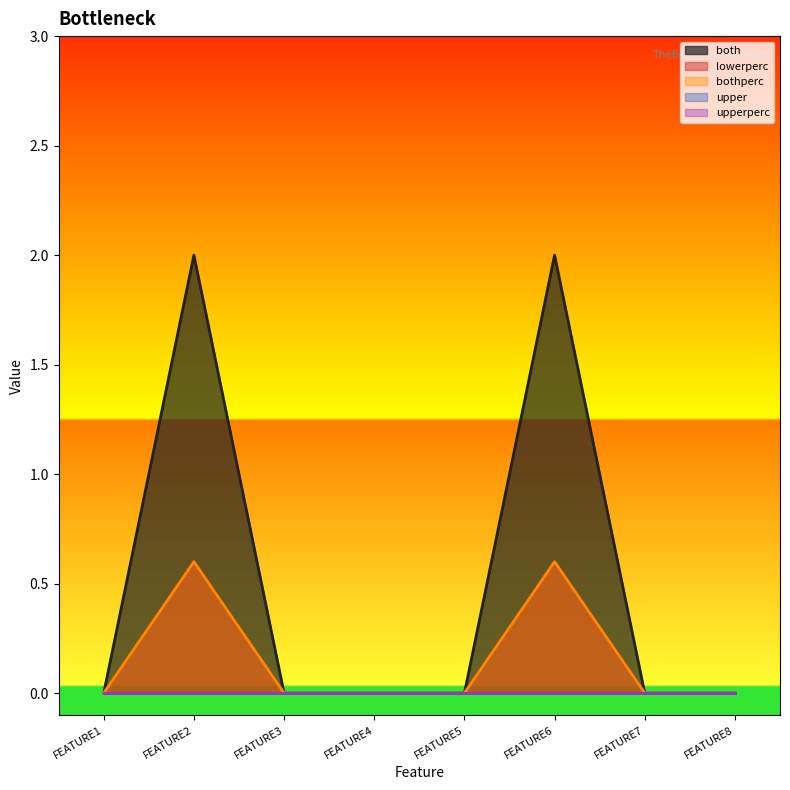

What is the sum of the both values at FEATURE2 and FEATURE7?

2.0